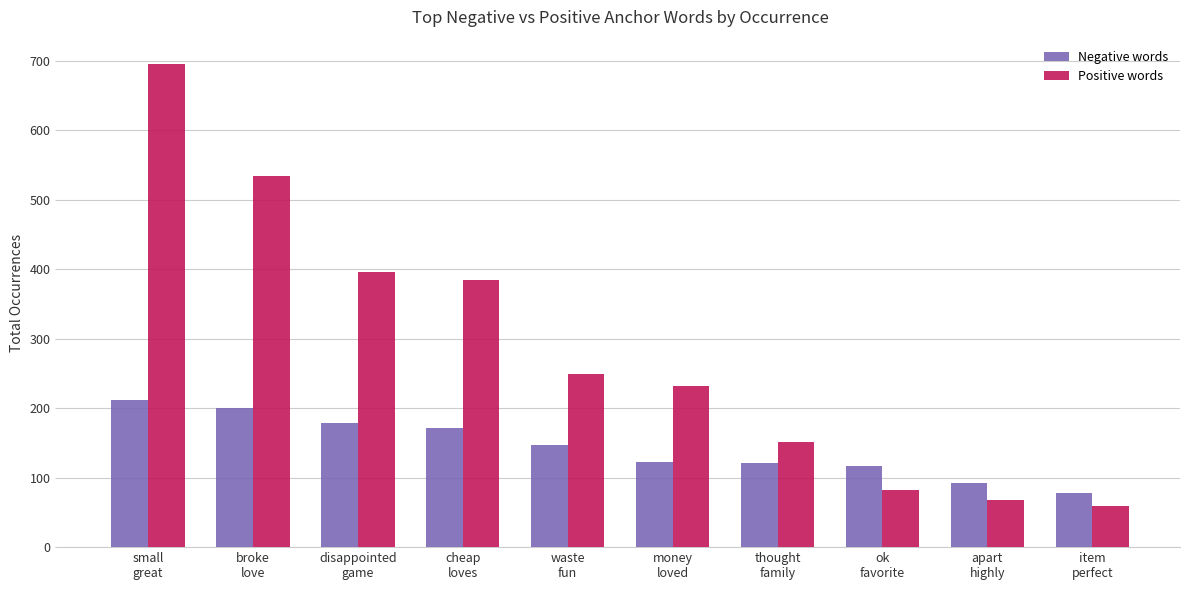

At thought
family, list the series in order from smallest to largest.

Negative words, Positive words